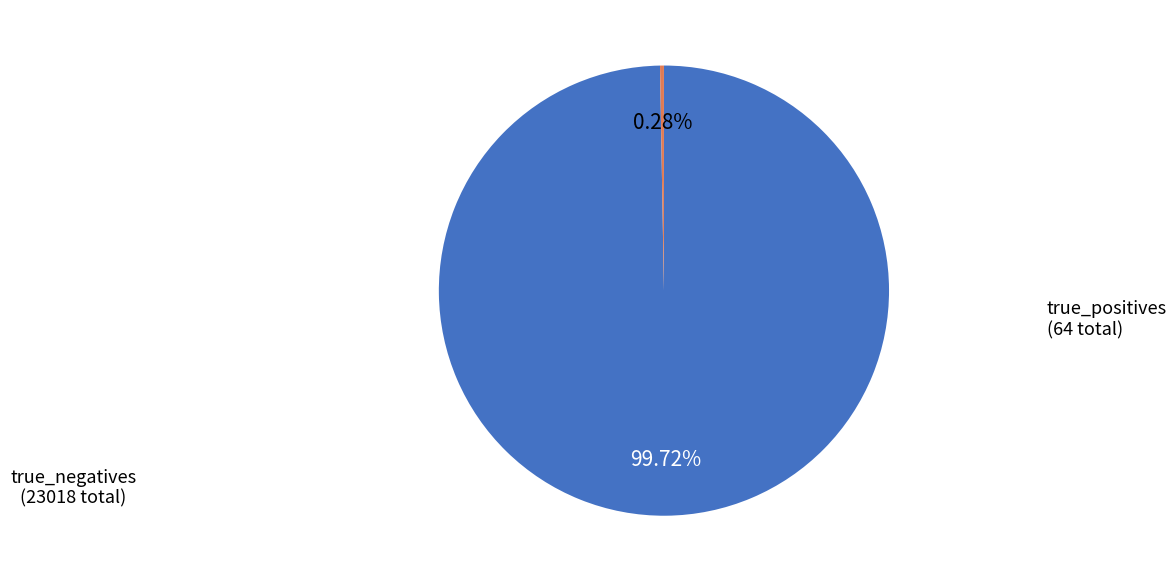

Is there a majority slice in this chart?

Yes